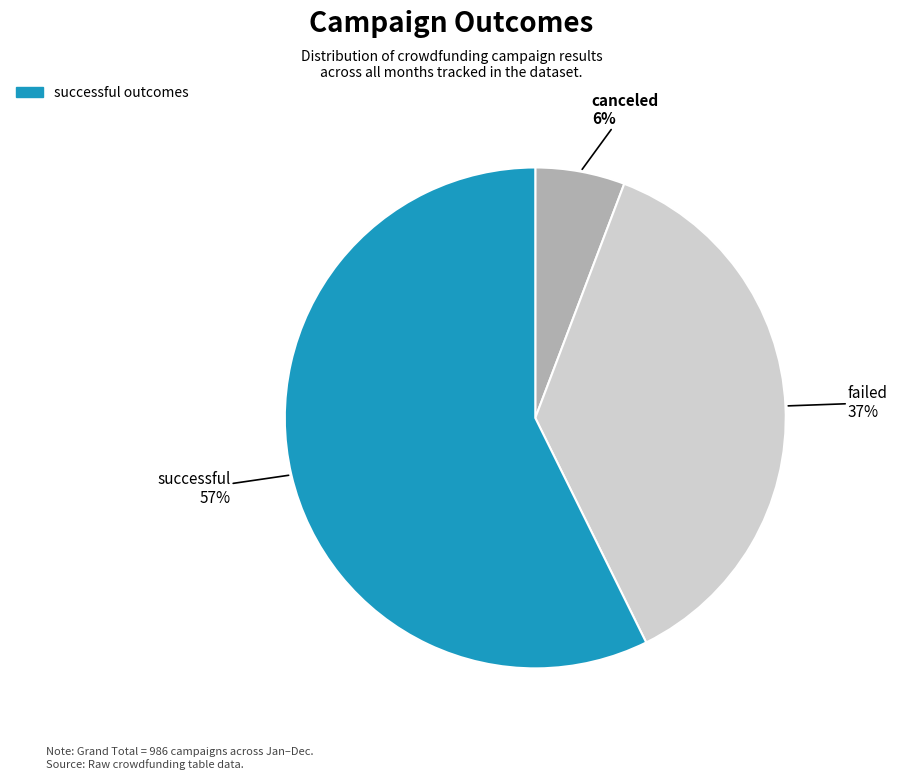

Is there a majority slice in this chart?

Yes